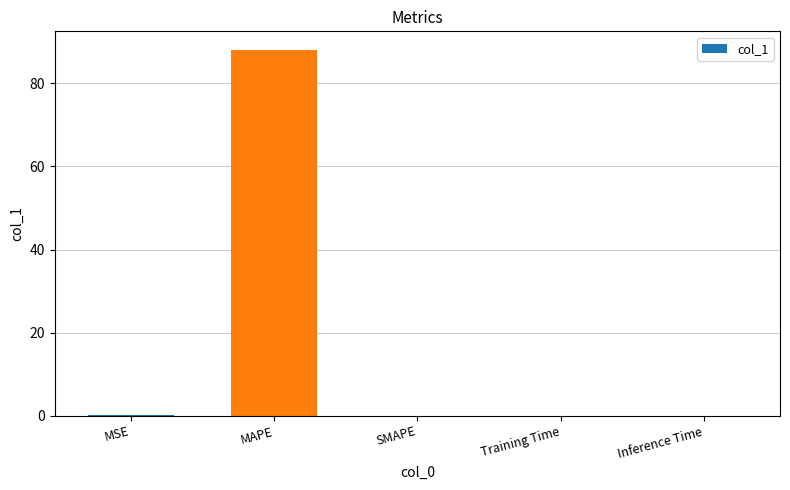

Which has a higher value, MAPE or Training Time?

MAPE